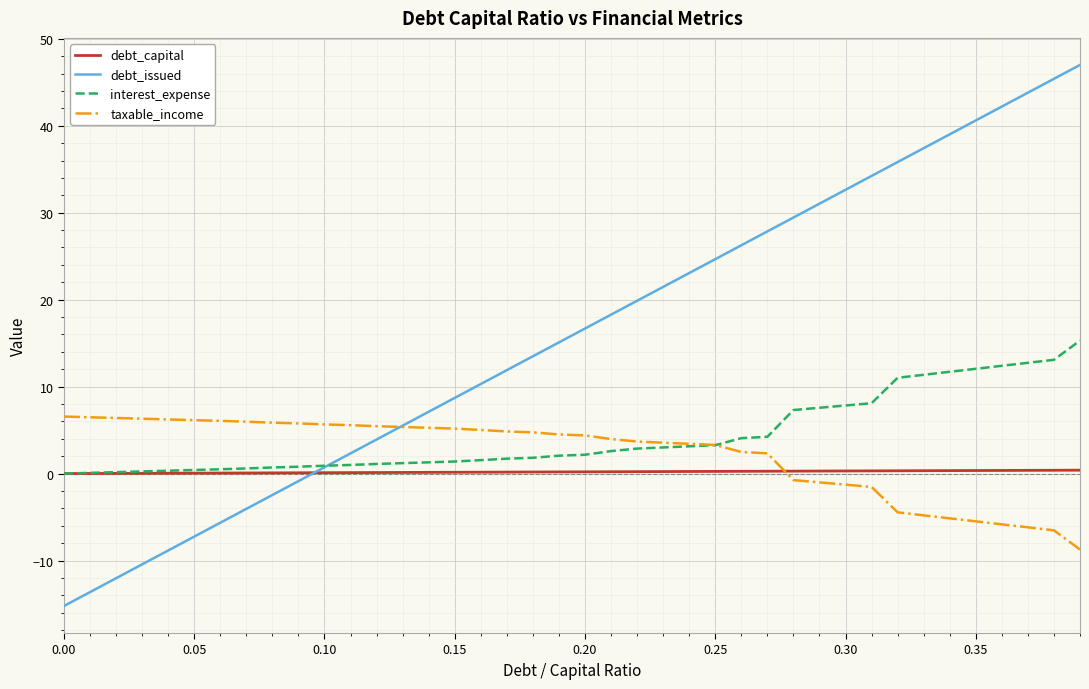

What is the smallest value displayed?

-15.2